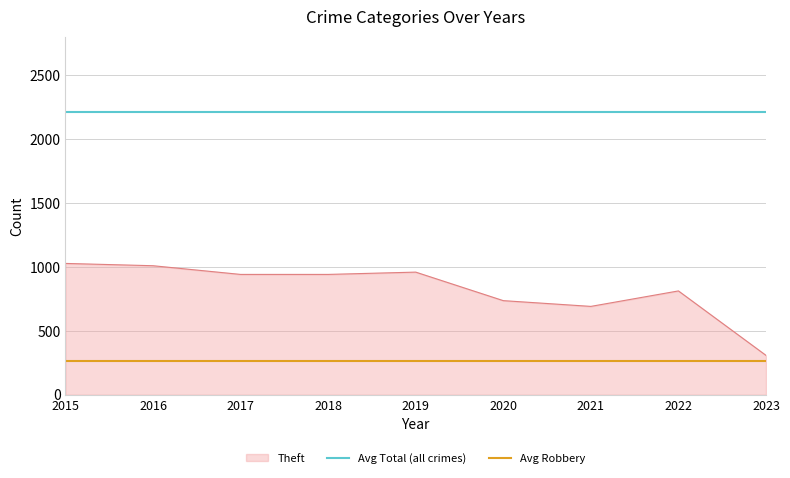

What is the smallest value displayed?

260.6